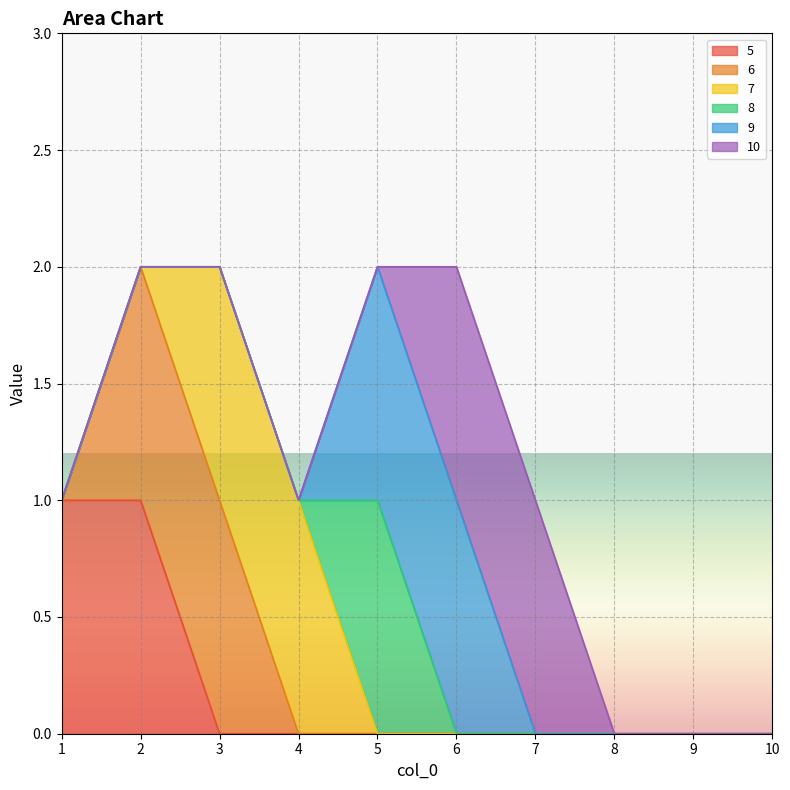

What are all the series names shown in the legend?

5, 6, 7, 8, 9, 10